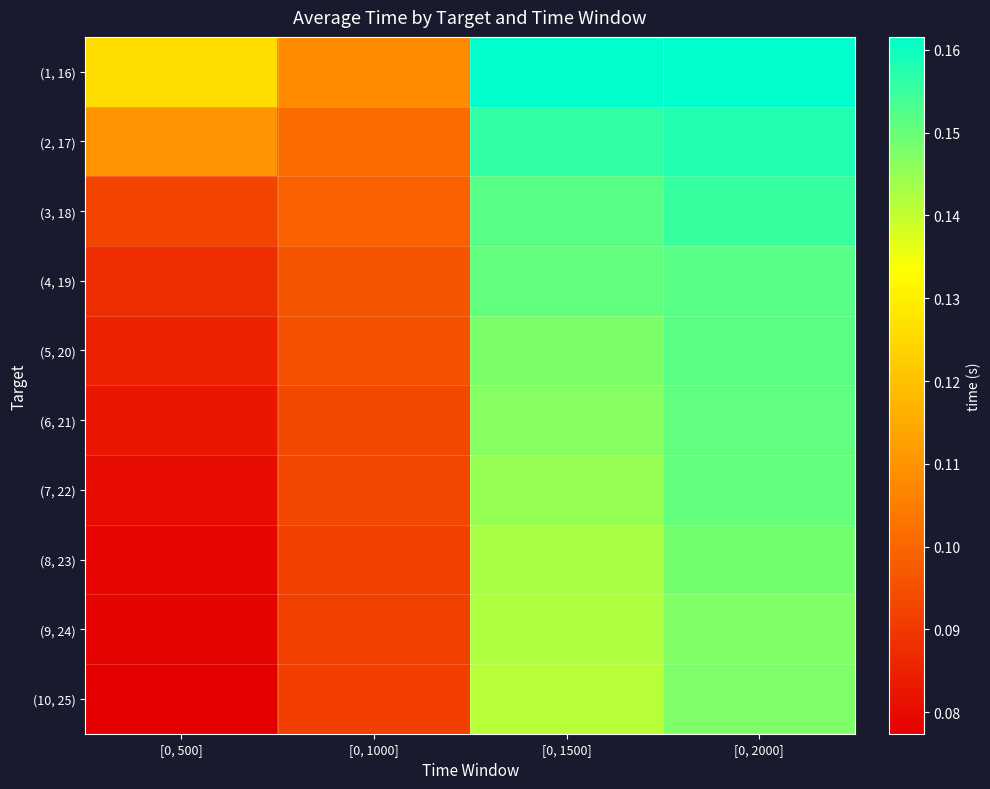

Reading right to left, what are all the values shown in this chart?

(1, 16): [0, 2000]=0.2	[0, 1500]=0.2	[0, 1000]=0.1	[0, 500]=0.1
(2, 17): [0, 2000]=0.2	[0, 1500]=0.2	[0, 1000]=0.1	[0, 500]=0.1
(3, 18): [0, 2000]=0.2	[0, 1500]=0.2	[0, 1000]=0.1	[0, 500]=0.1
(4, 19): [0, 2000]=0.2	[0, 1500]=0.2	[0, 1000]=0.1	[0, 500]=0.1
(5, 20): [0, 2000]=0.2	[0, 1500]=0.1	[0, 1000]=0.1	[0, 500]=0.1
(6, 21): [0, 2000]=0.2	[0, 1500]=0.1	[0, 1000]=0.1	[0, 500]=0.1
(7, 22): [0, 2000]=0.2	[0, 1500]=0.1	[0, 1000]=0.1	[0, 500]=0.1
(8, 23): [0, 2000]=0.1	[0, 1500]=0.1	[0, 1000]=0.1	[0, 500]=0.1
(9, 24): [0, 2000]=0.1	[0, 1500]=0.1	[0, 1000]=0.1	[0, 500]=0.1
(10, 25): [0, 2000]=0.1	[0, 1500]=0.1	[0, 1000]=0.1	[0, 500]=0.1